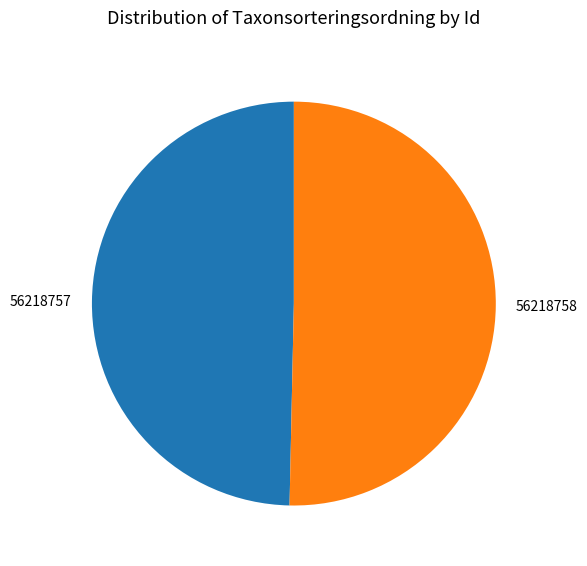

Is there any slice that represents more than half of the pie?

Yes